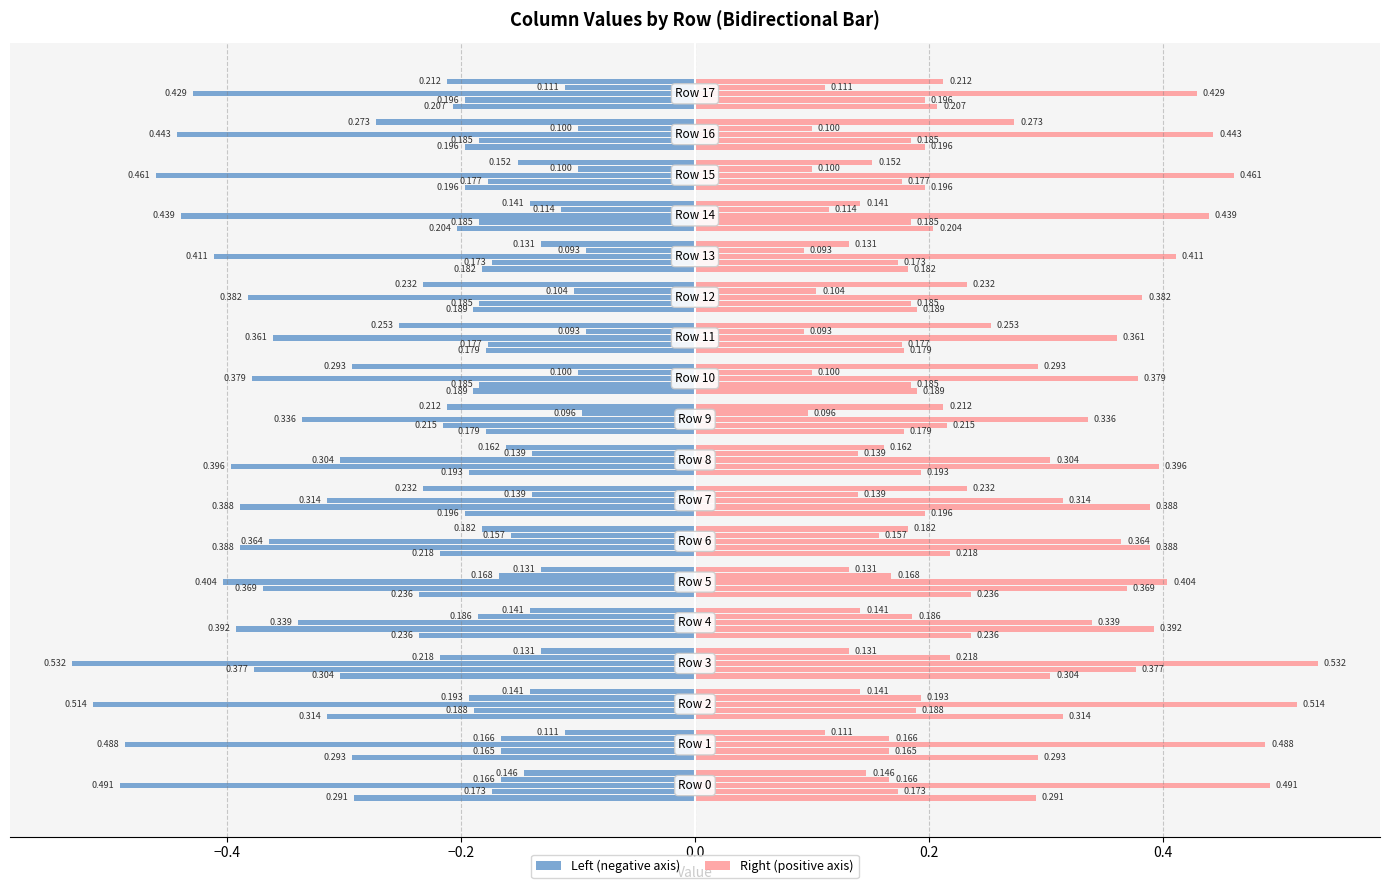

The value of col_4 (right) at 9 is 0.3. True or false?

False